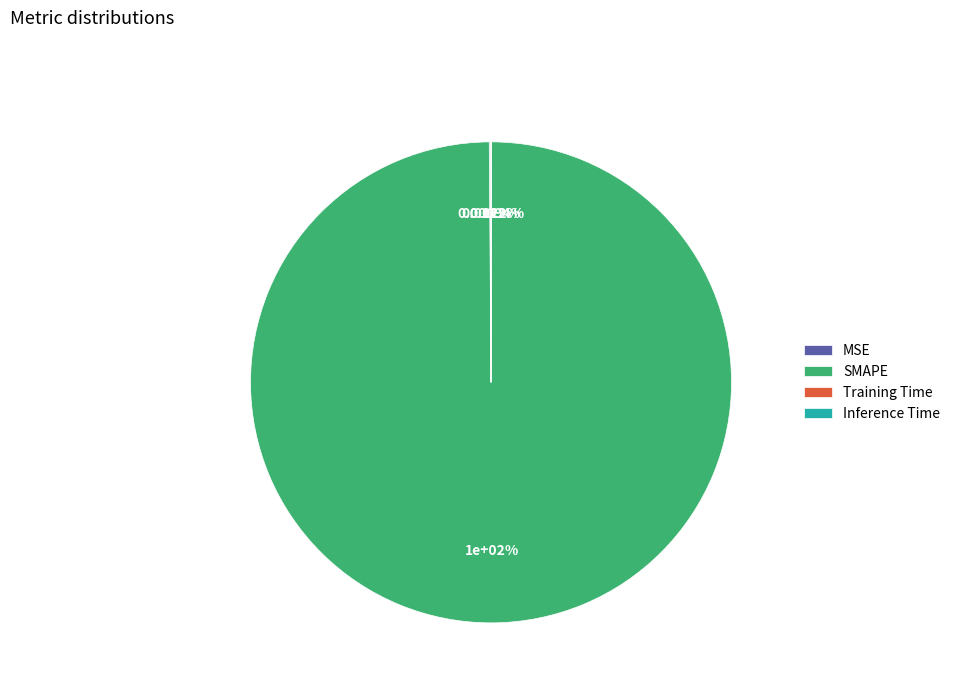

The Inference Time slice represents 14% of the pie. True or false?

False